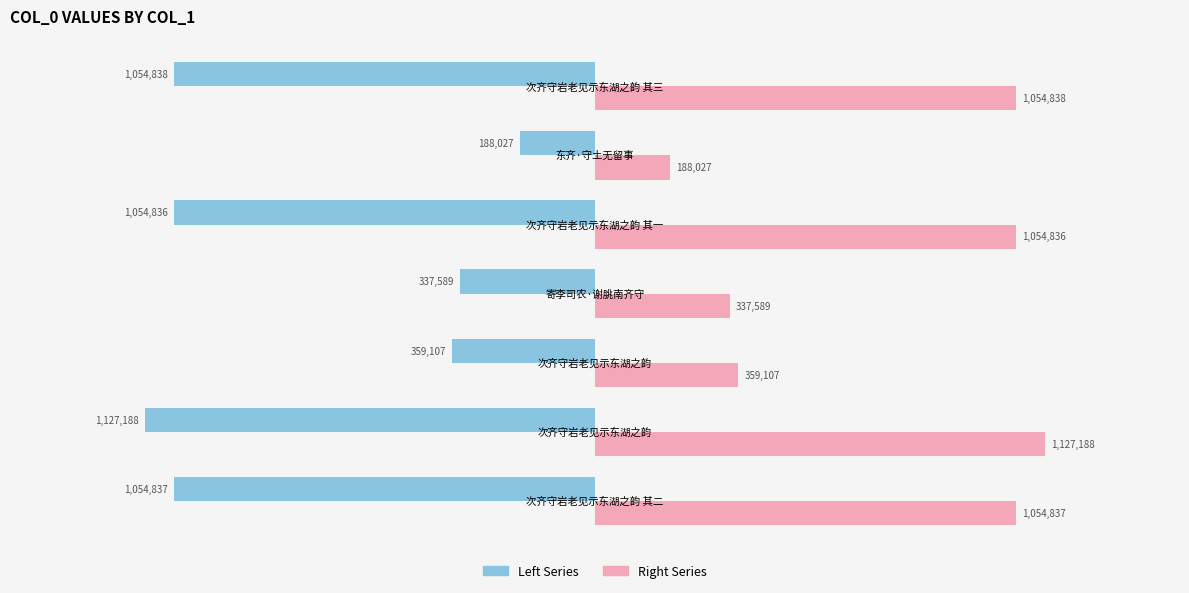

Reading left to right, list all the values displayed in this chart.

Left Series: -1054837	-1127188	-359107	-337589	-1054836	-188027	-1054838
Right Series: 1054837	1127188	359107	337589	1054836	188027	1054838